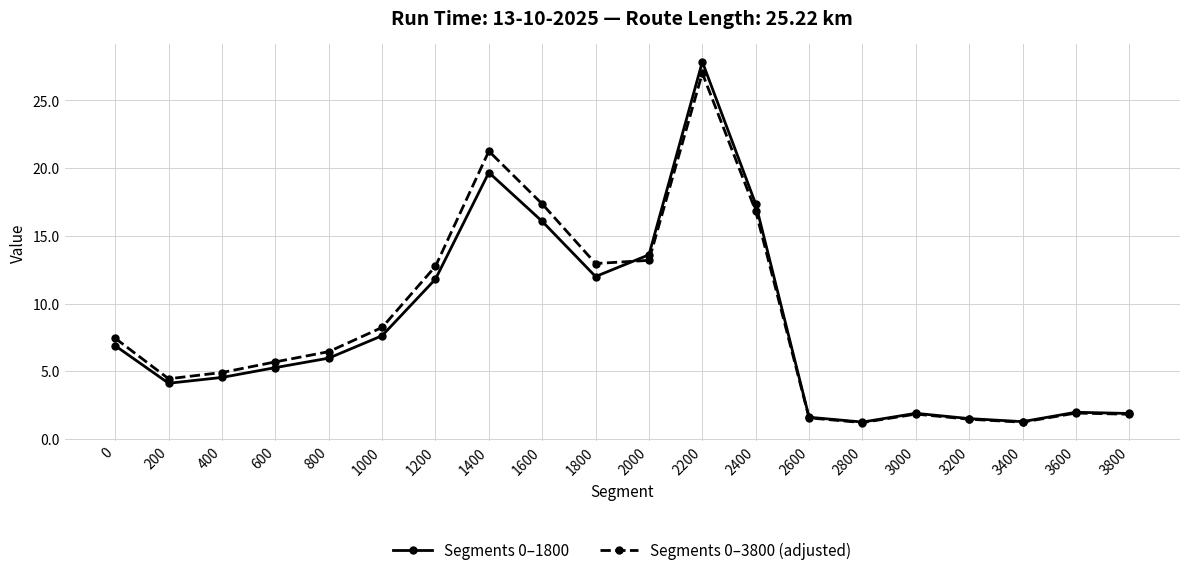

Is this an area chart (filled region under the line)?

No